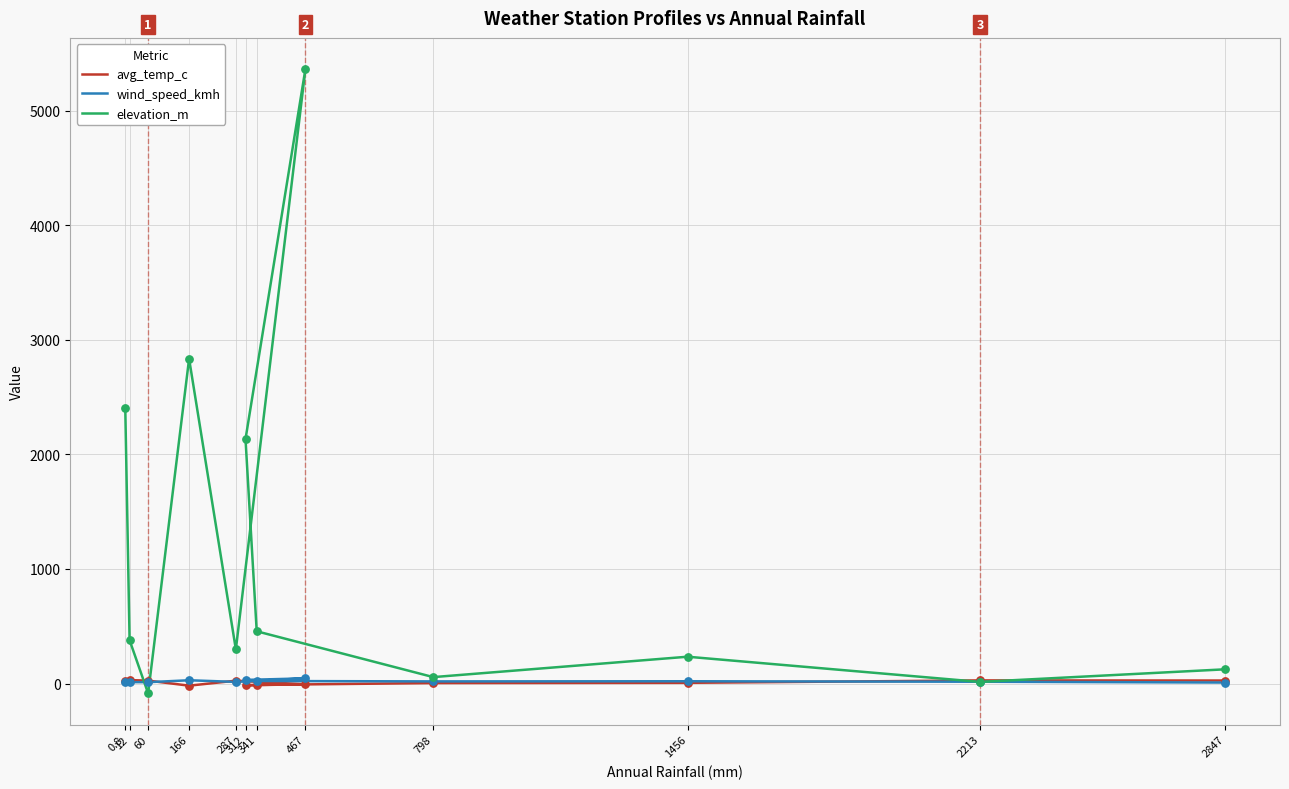

At how many categories does at least one series exceed 1505?

4